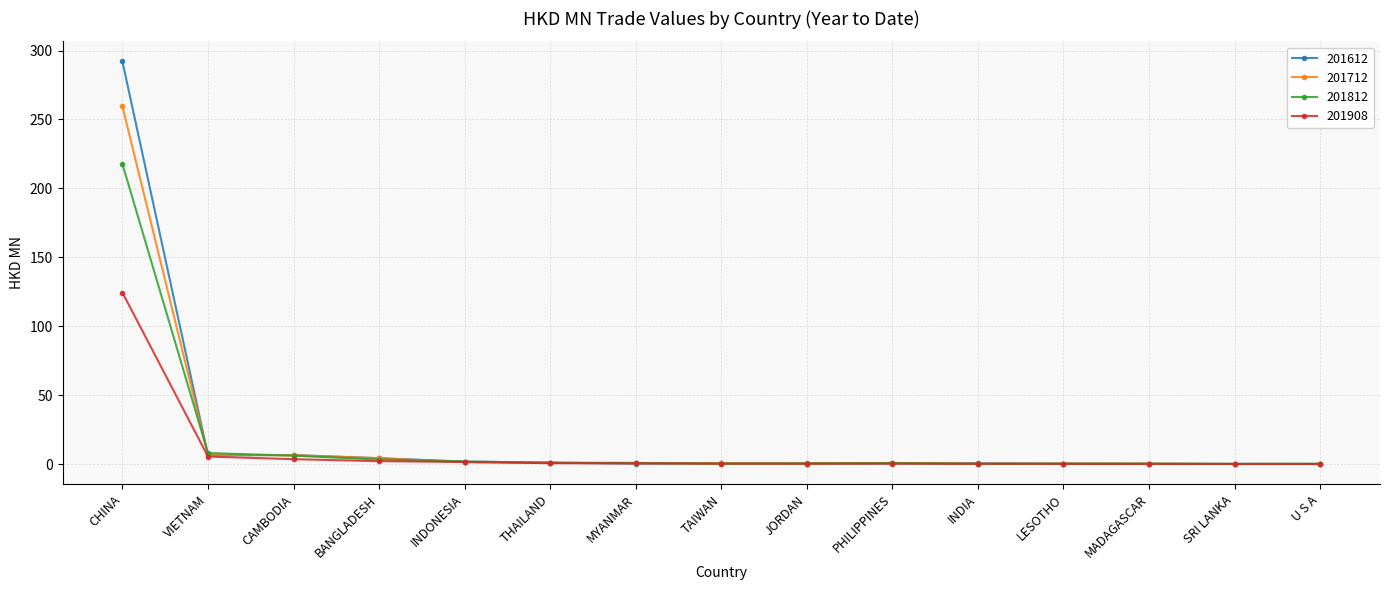

List the series in order of their peak value, lowest first.

201908, 201812, 201712, 201612